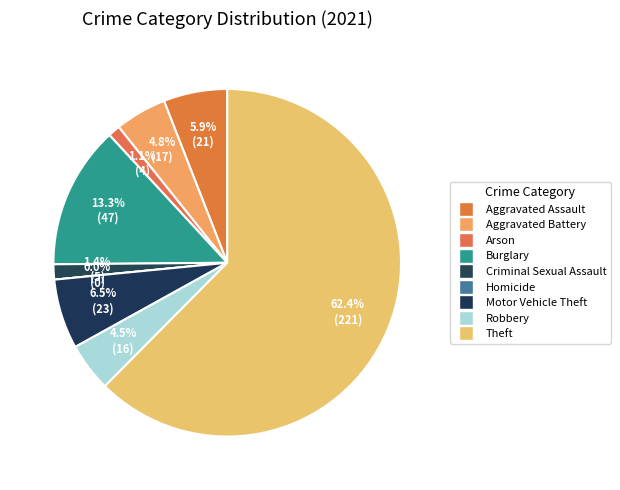

Does any single category account for the majority?

Yes